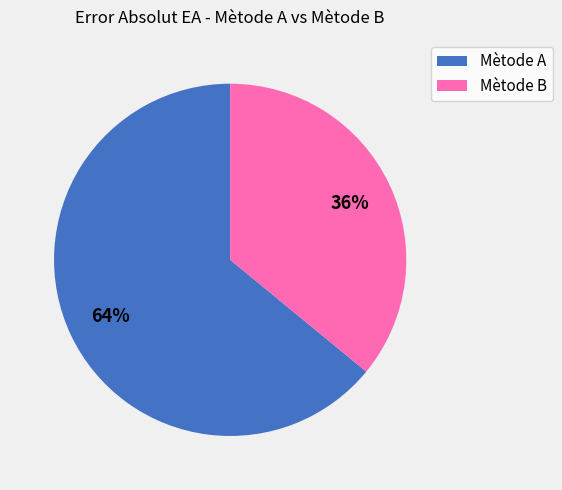

What is the ratio of the value at Mètode B to the value at Mètode A?

0.6